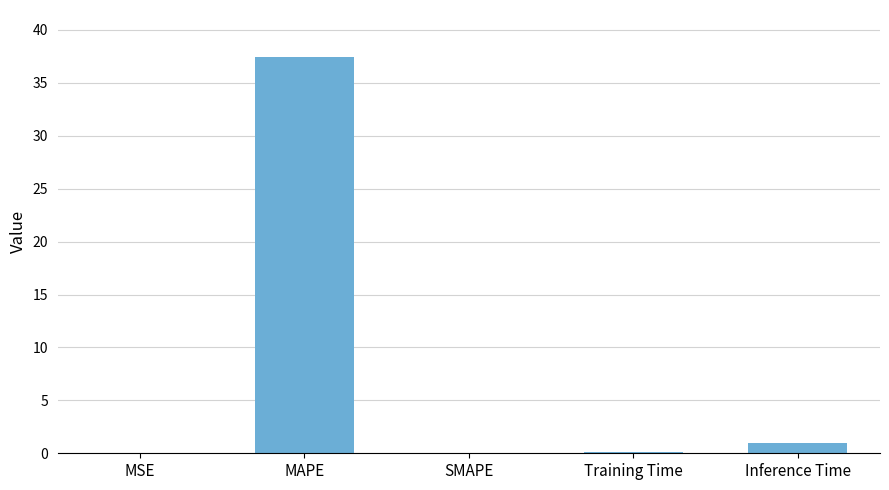

How many categories are shown in the chart?

5